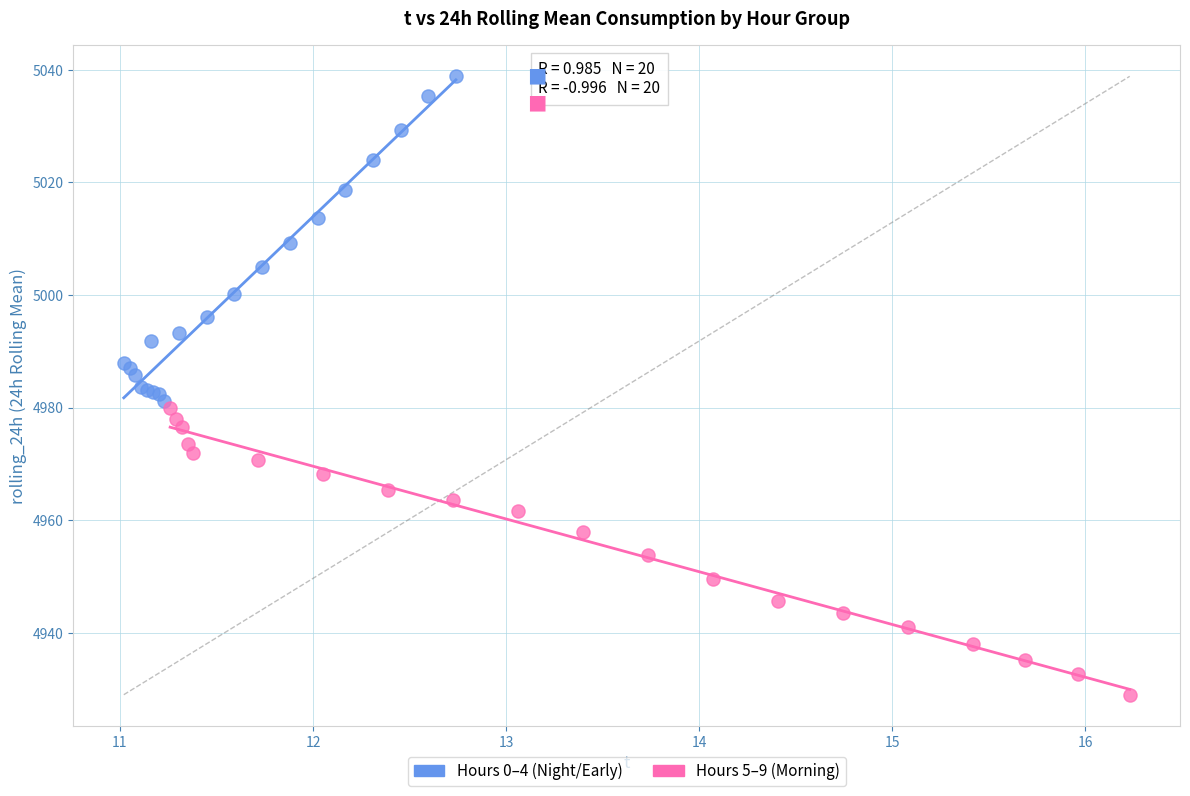

Which series has the widest spread of Y values?

Hours 0–4 (Night/Early)